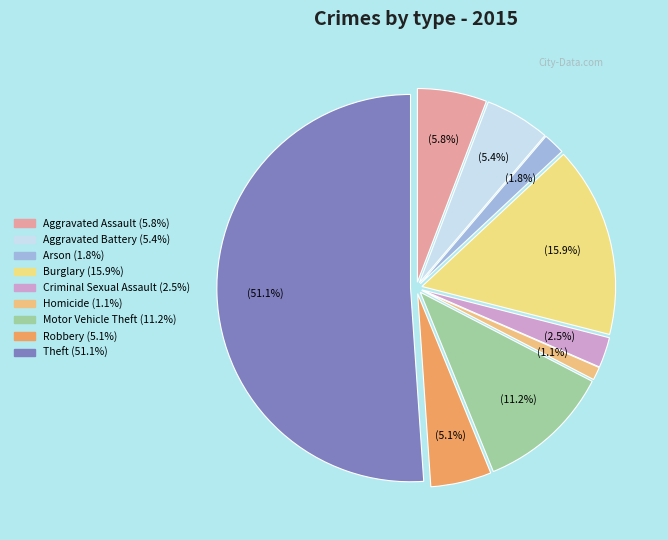

Rank the categories by value from lowest to highest.

Homicide, Arson, Criminal Sexual Assault, Robbery, Aggravated Battery, Aggravated Assault, Motor Vehicle Theft, Burglary, Theft